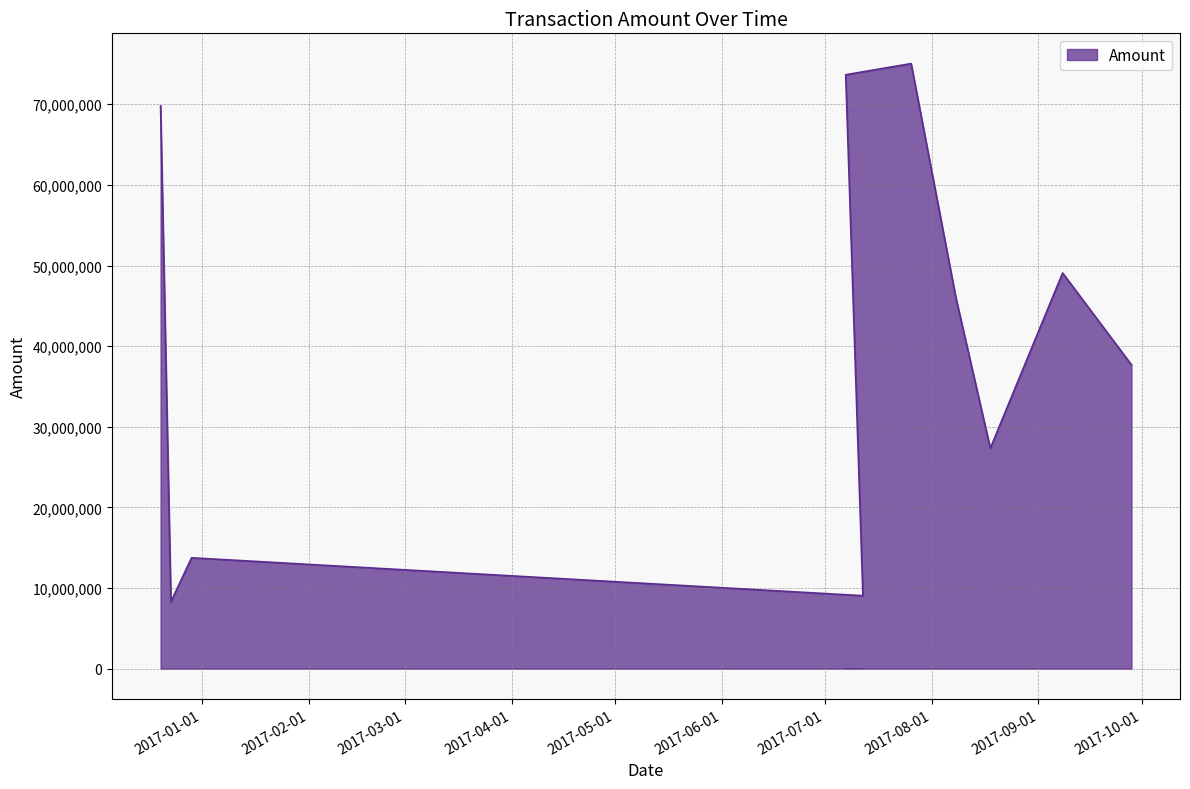

How many categories are shown in the chart?

10